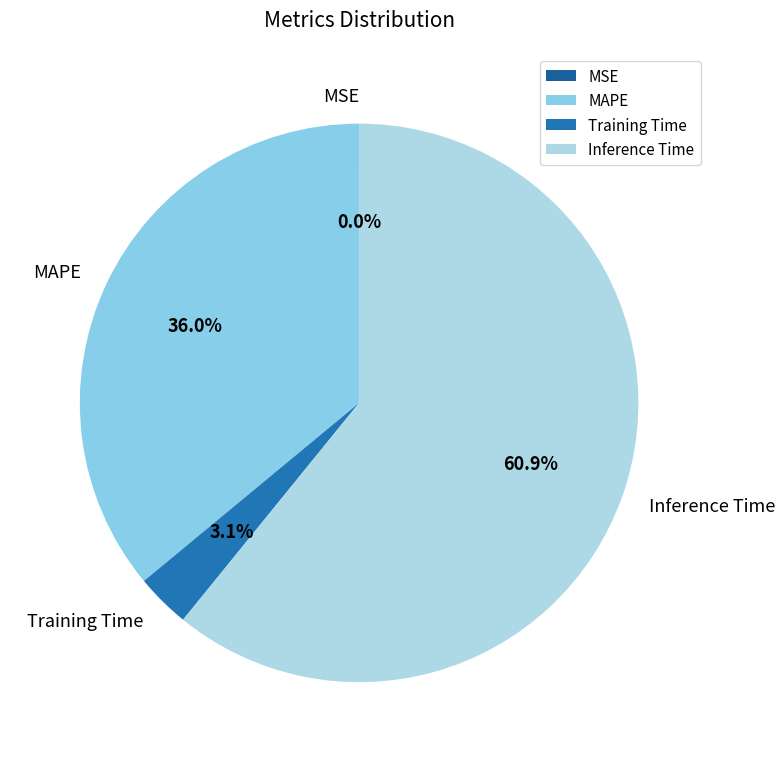

To the nearest percent, what is the combined percentage of Training Time and MAPE?

39%